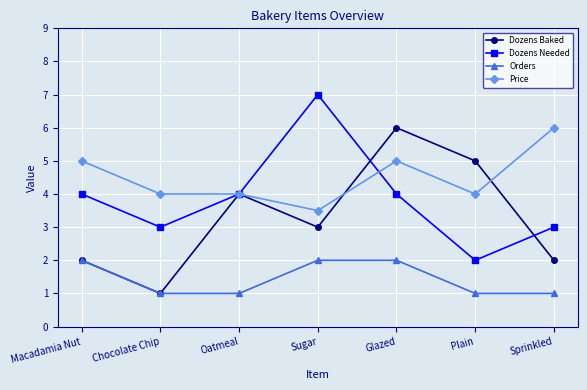

What is the spread (max minus min) of values at Macadamia Nut?

3.0